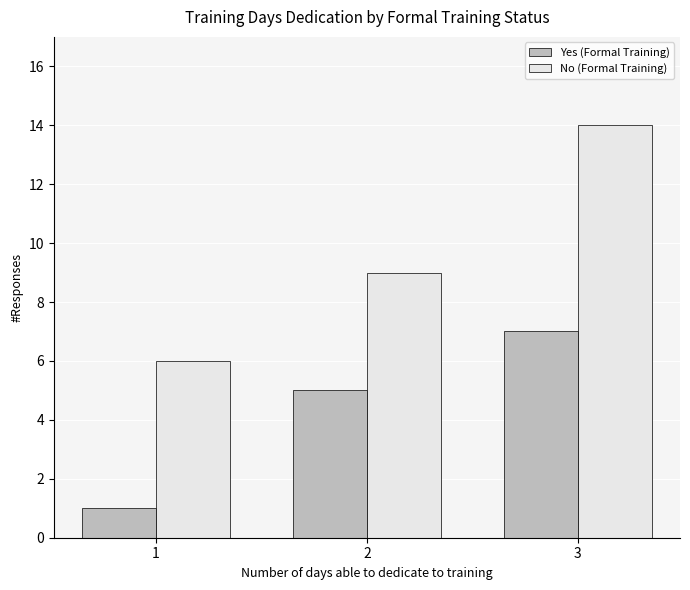

Rank the series by their maximum value, from lowest to highest.

Yes (Formal Training), No (Formal Training)